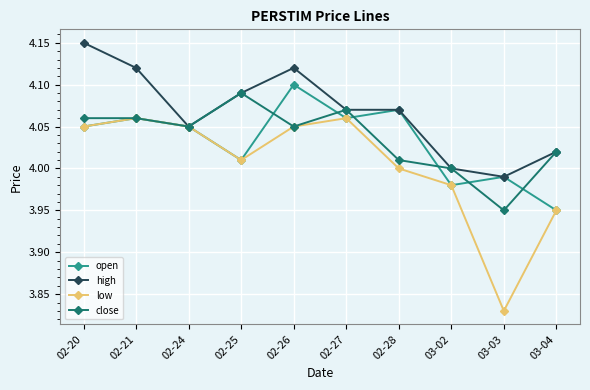

What is the label of the 3rd point from the right?

03-02